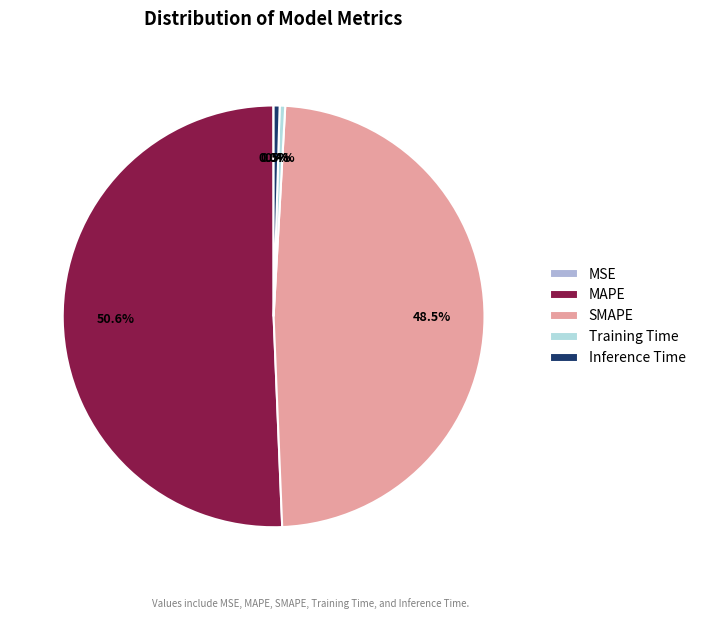

Does any single category account for the majority?

Yes